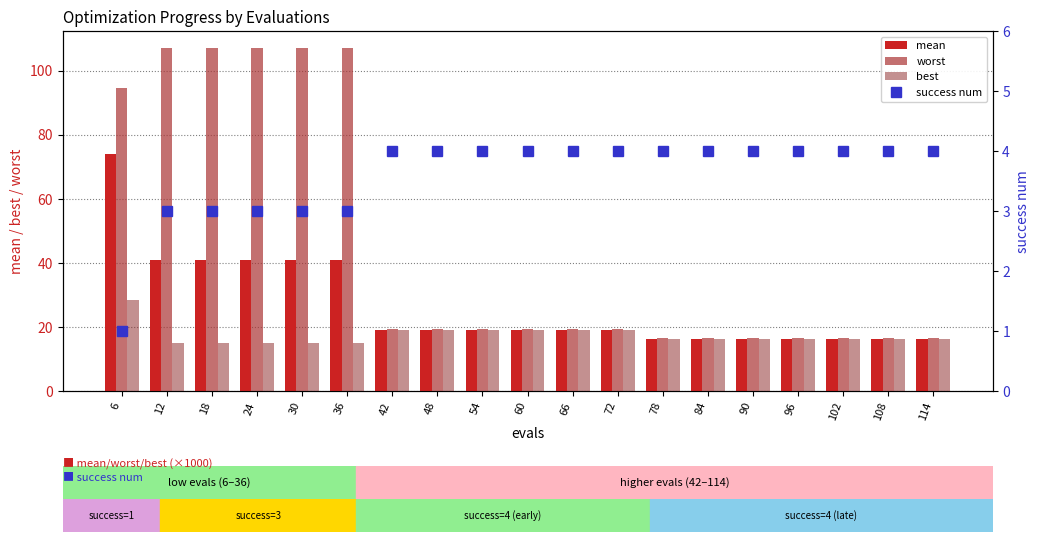

What is the approximate value of success num at 66?

4.0